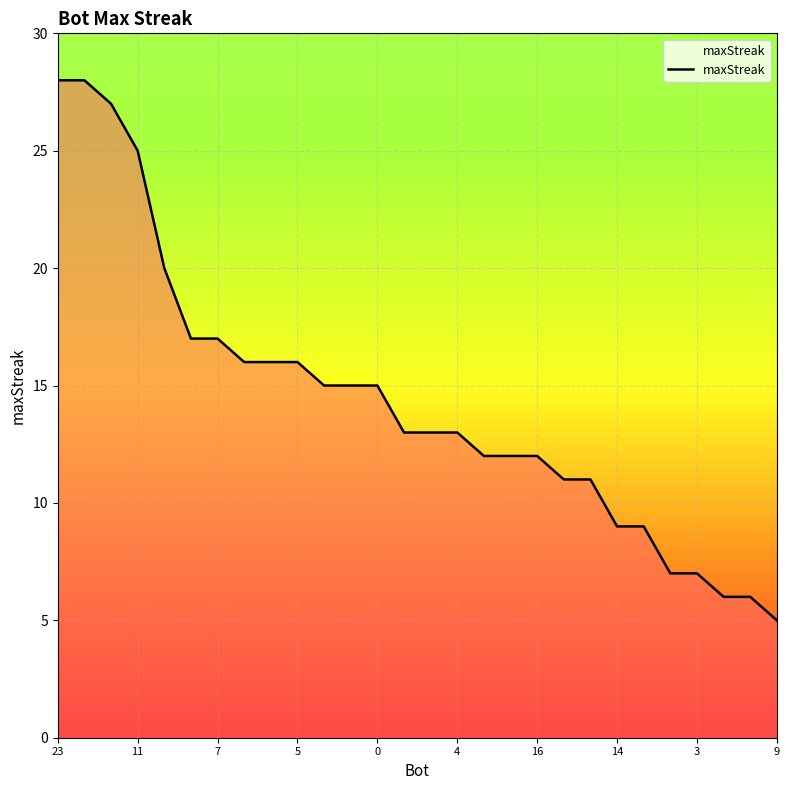

What is the greatest value displayed?

28